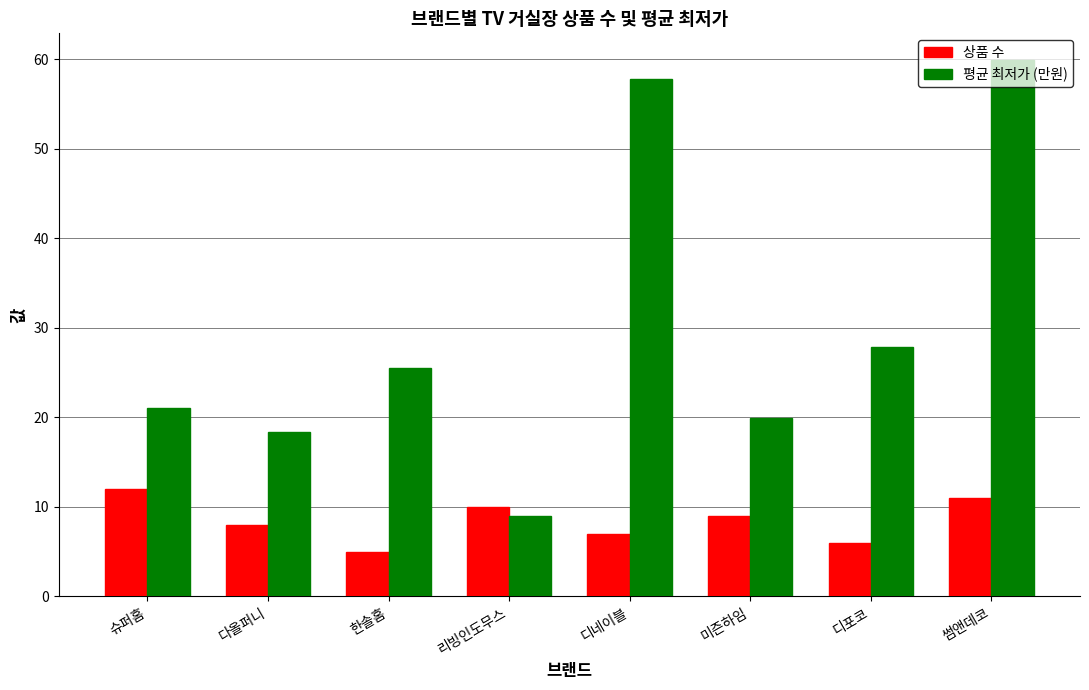

At which label is 평균 최저가 (만원) closest to 34?

디포코